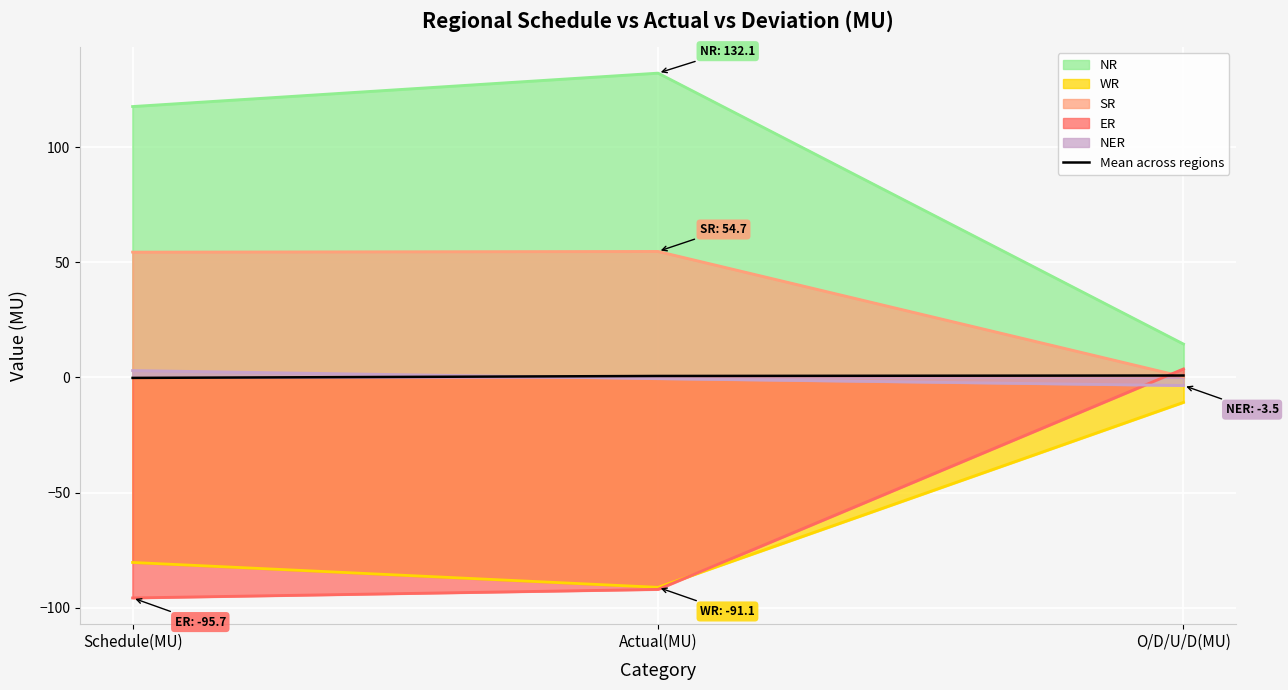

Rank the categories by value from highest to lowest.

O/D/U/D(MU), Actual(MU), Schedule(MU)